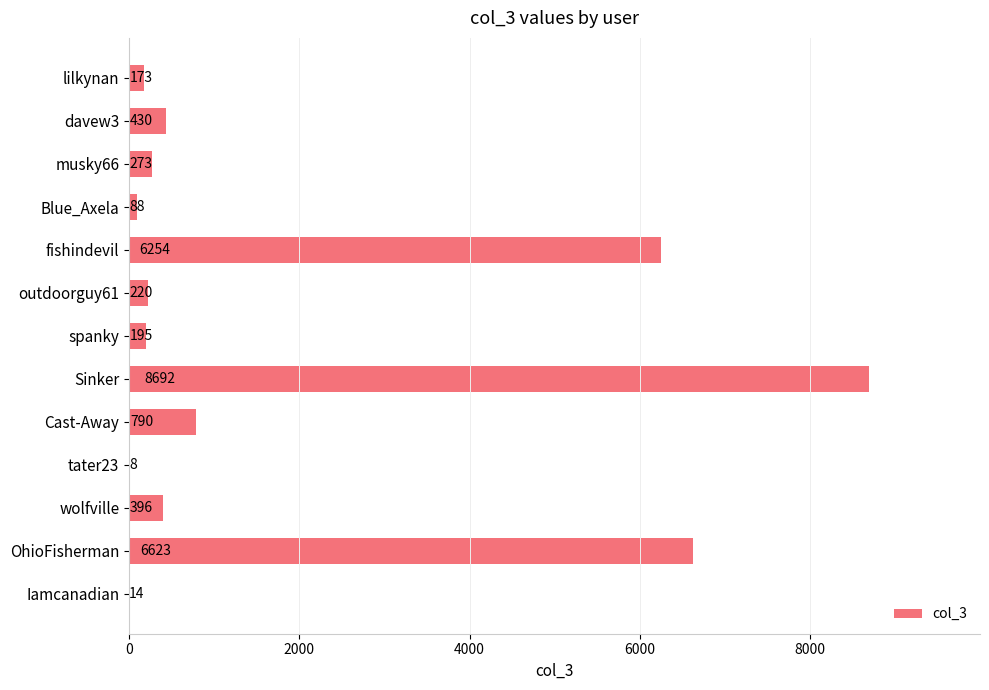

Reading bottom to top, extract all data points from this chart.

Iamcanadian=14	OhioFisherman=6623	wolfville=396	tater23=8	Cast-Away=790	Sinker=8692	spanky=195	outdoorguy61=220	fishindevil=6254	Blue_Axela=88	musky66=273	davew3=430	lilkynan=173